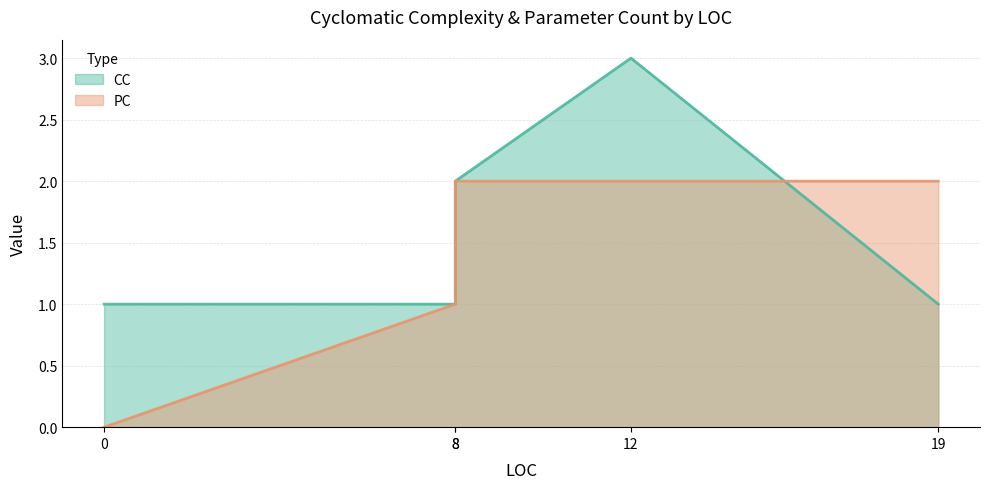

Which series has the largest range (max minus min)?

CC